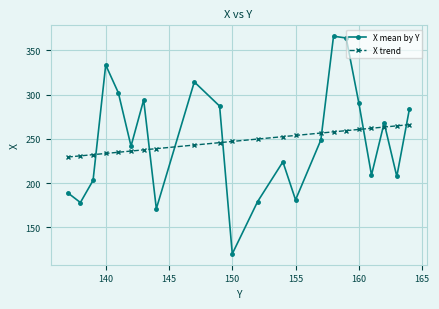

Which series has the largest range (max minus min)?

X mean by Y